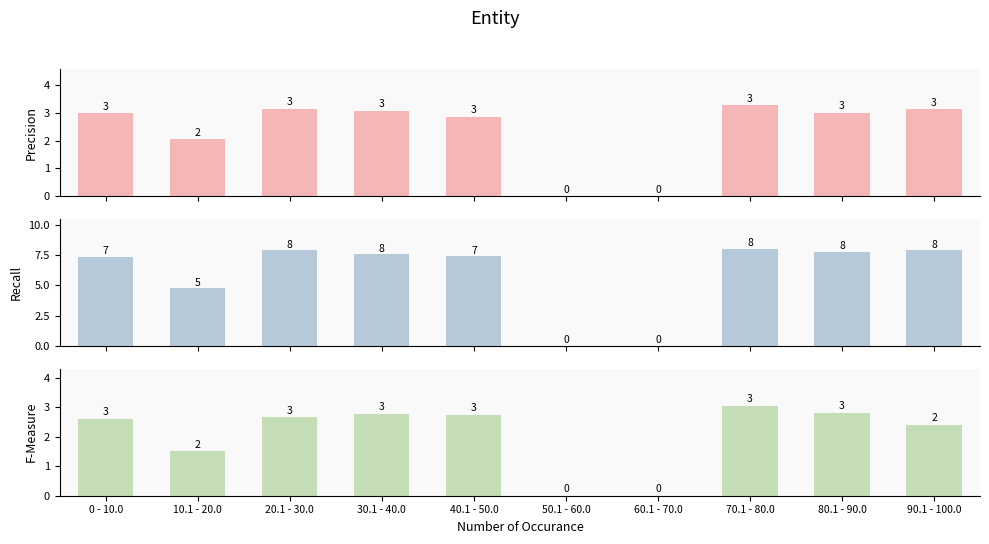

Which has a higher value, 80.1 - 90.0 or 40.1 - 50.0?

80.1 - 90.0